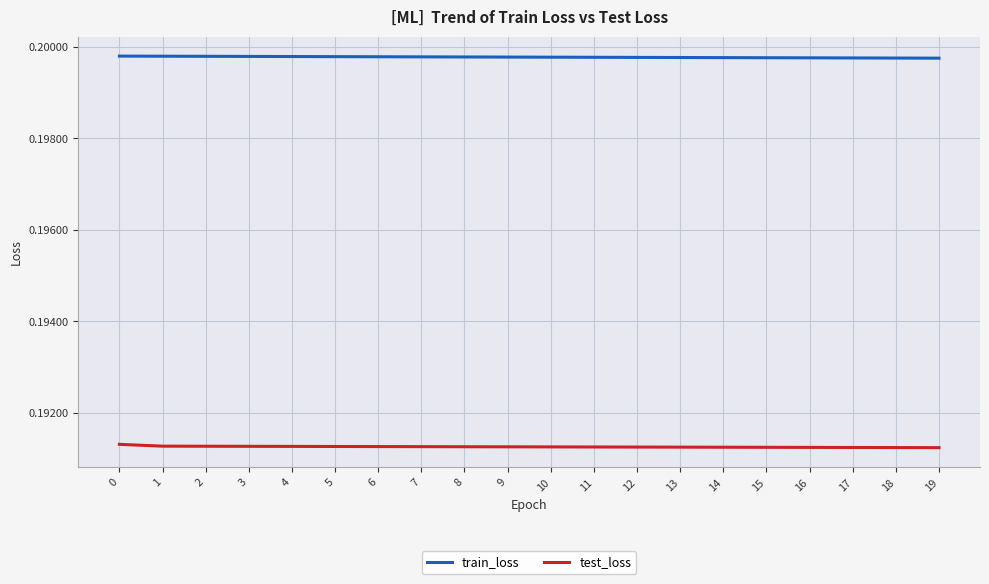

True or false: train_loss and test_loss cross at least once.

False